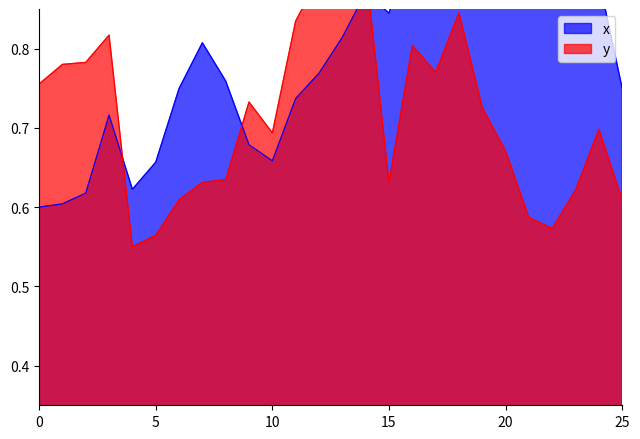

What is the total value across all series at 8?

1.4